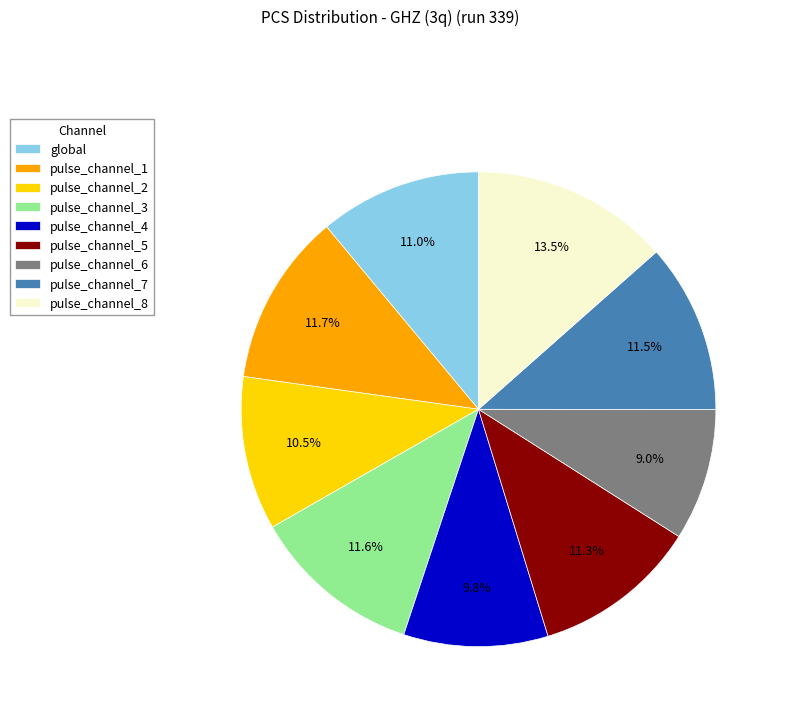

The global slice represents 11% of the pie. True or false?

True